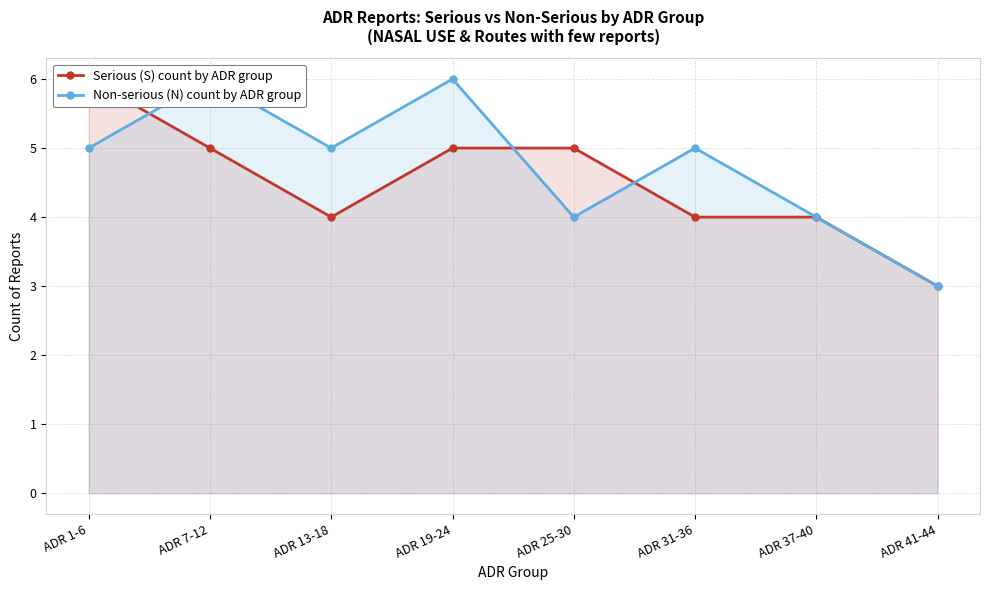

How many data points in Non-serious (N) count by ADR group are less than 5?

3